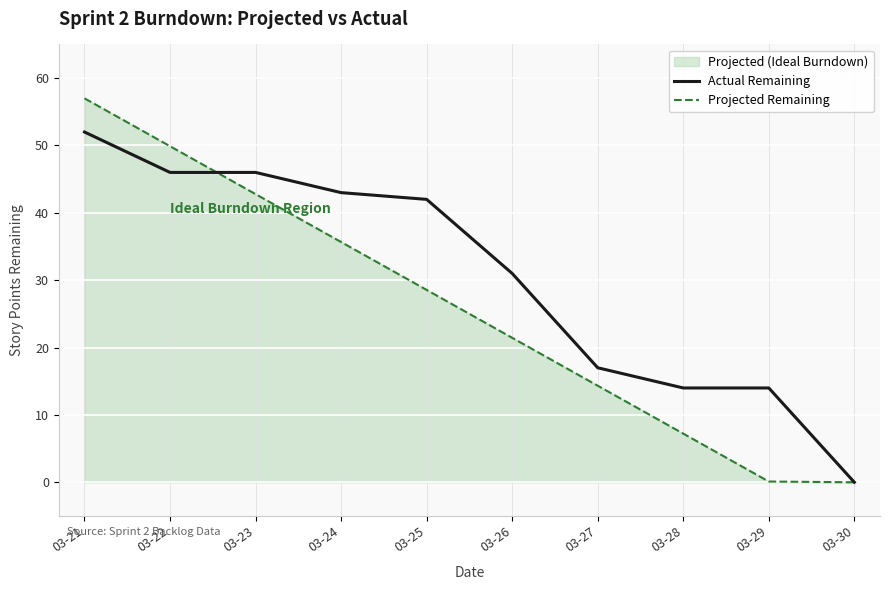

How many values in Actual Remaining are above zero?

9